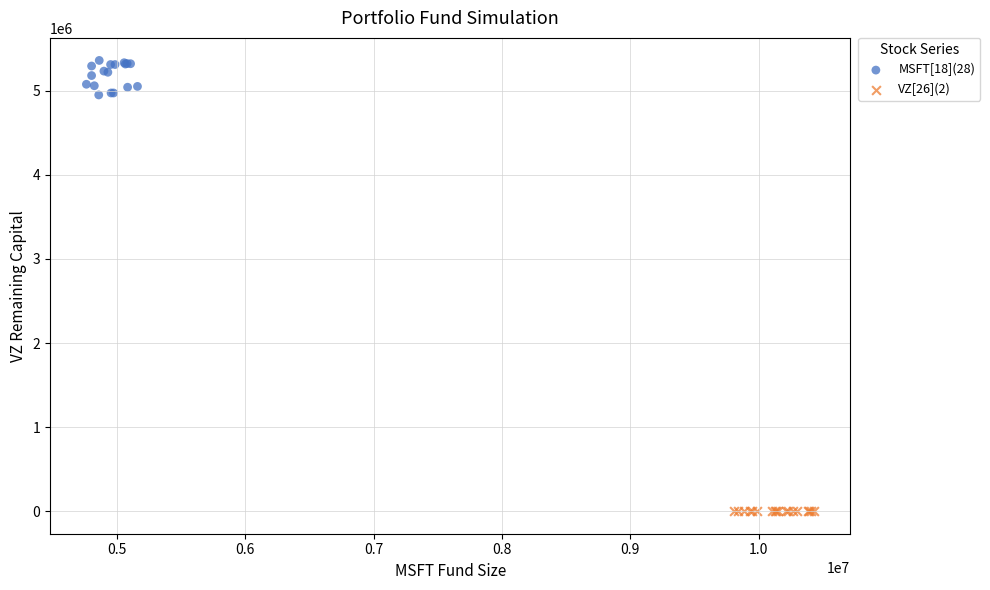

Which series contains the highest Y value?

MSFT[18](28)